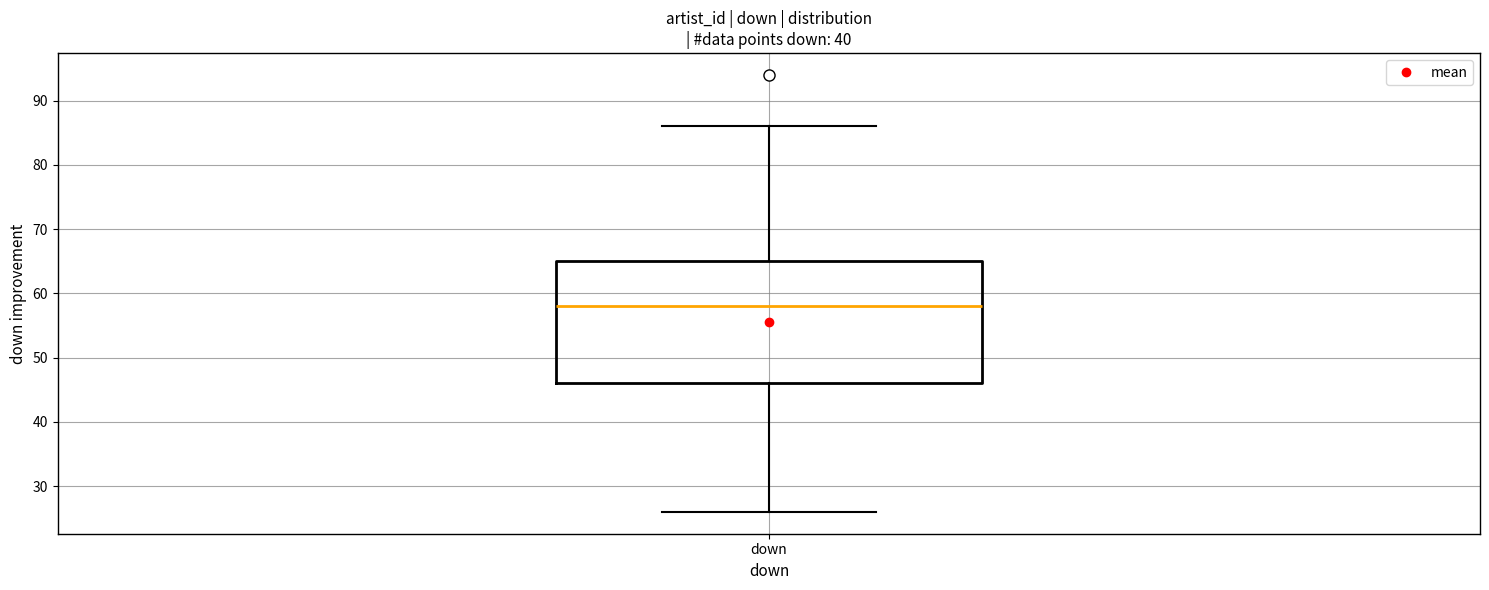

Transcribe this box plot: give where the median line is, the range the box spans, and where the two whiskers end, as read against the y-axis. The values are not printed on the chart, so give them approximately, as read against the axis.

median 58, box 46 to 65, whiskers 26 to 86